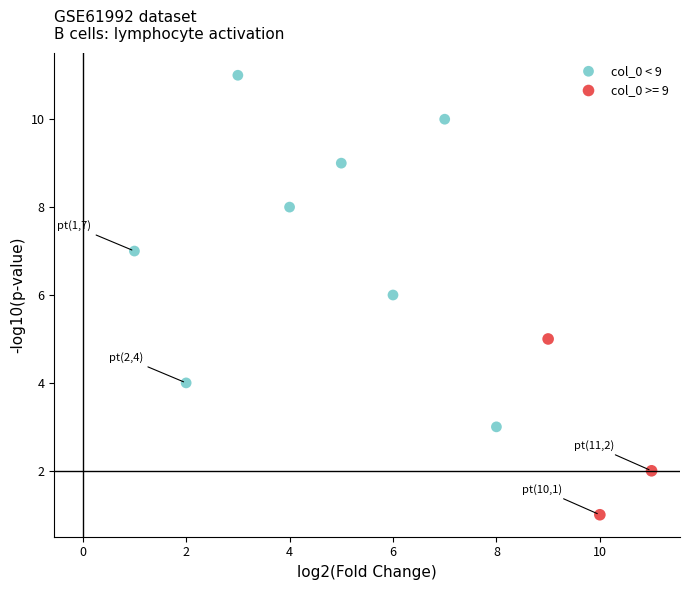

Which series contains the lowest Y value?

col_0 >= 9